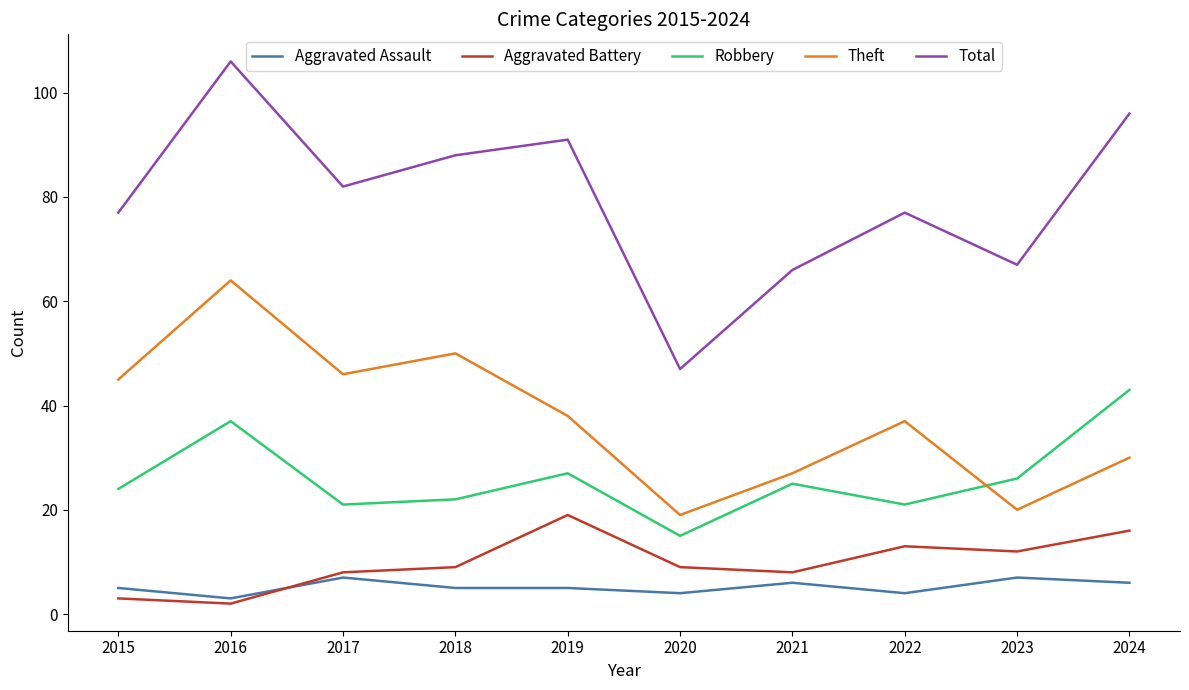

What is the difference between the maximum and second lowest values in the Total series?

40